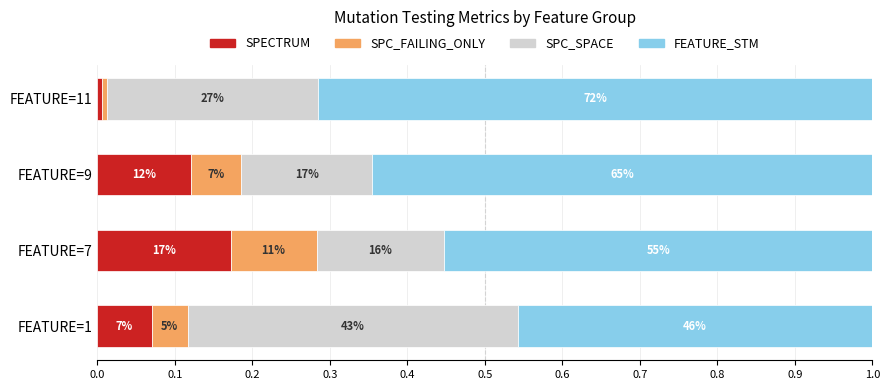

What are all the series names shown in the legend?

SPECTRUM, SPC_FAILING_ONLY, SPC_SPACE, FEATURE_STM